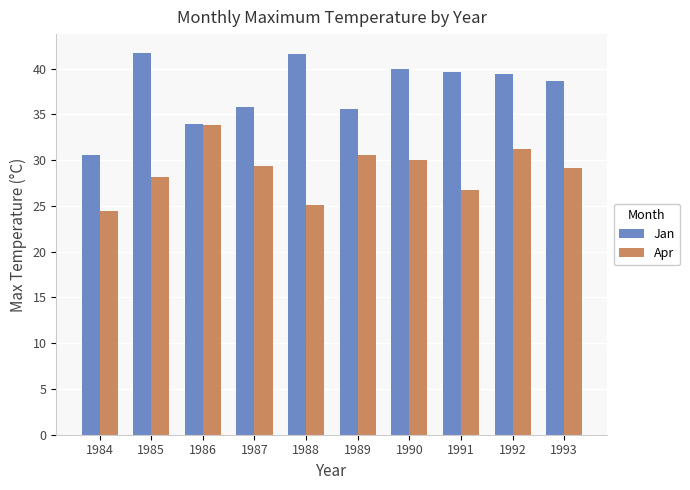

How many bars are there in total?

20